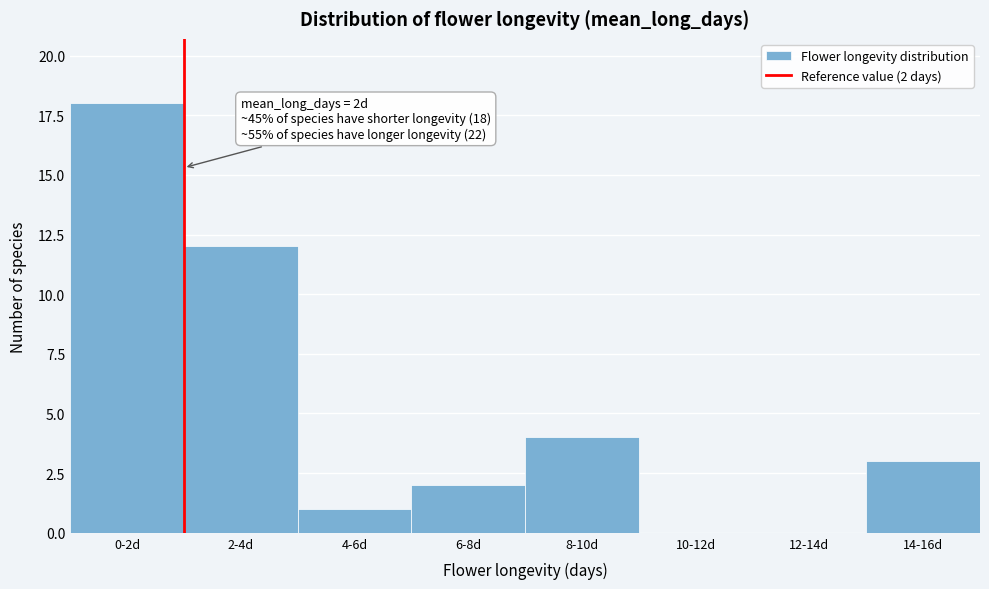

Reading left to right, transcribe all the data shown in this chart.

0-2d=18	2-4d=12	4-6d=1	6-8d=2	8-10d=4	10-12d=0	12-14d=0	14-16d=3